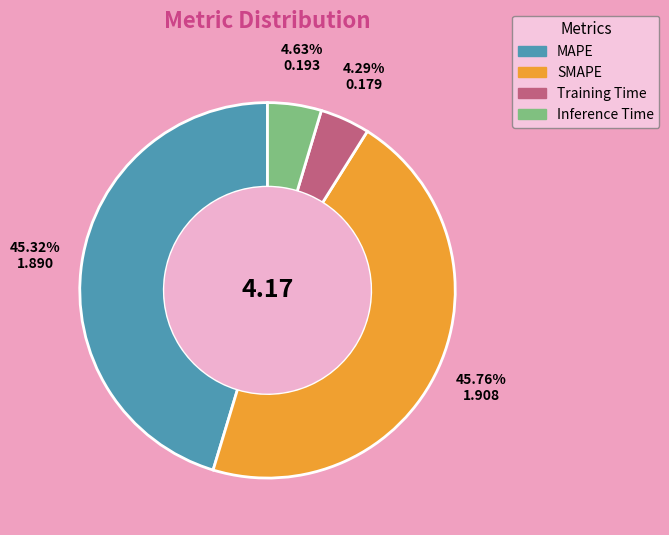

Which has a higher value, SMAPE or Training Time?

SMAPE